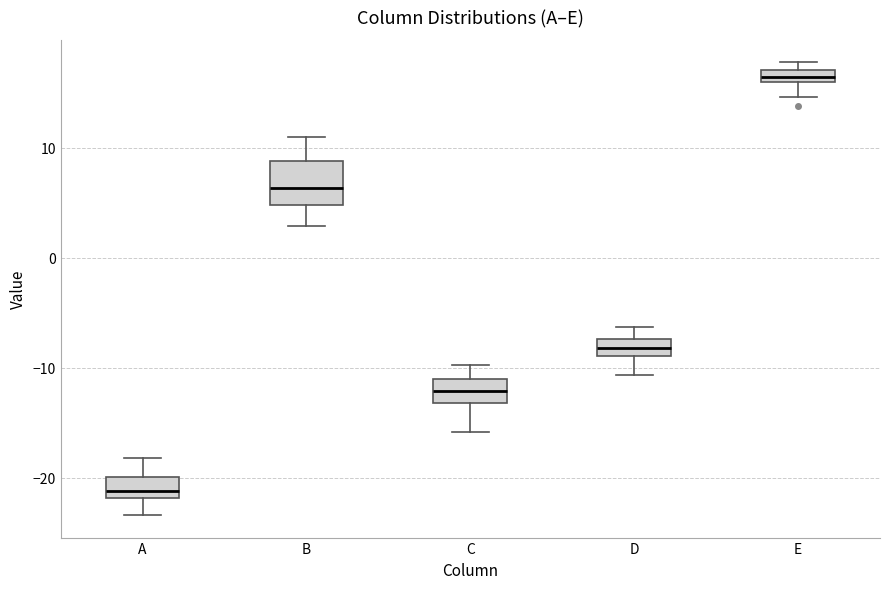

Comparing the boxes themselves (not the whiskers), which one is the tallest?

B